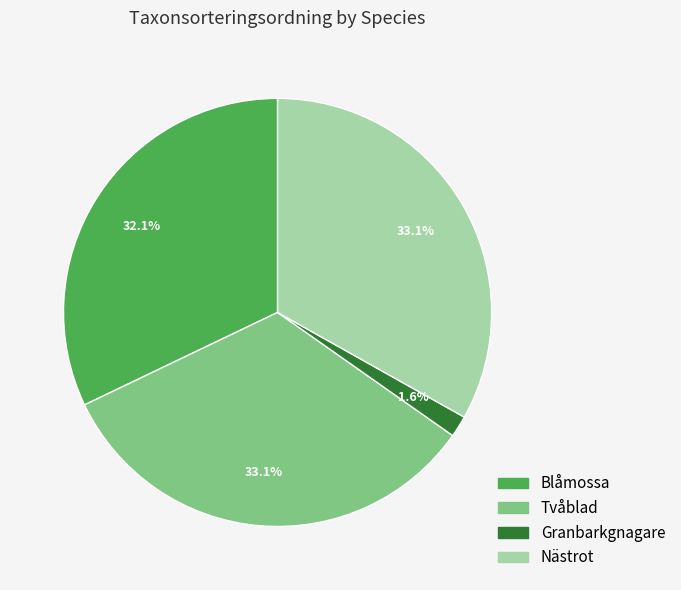

Which slice is the smallest?

Granbarkgnagare